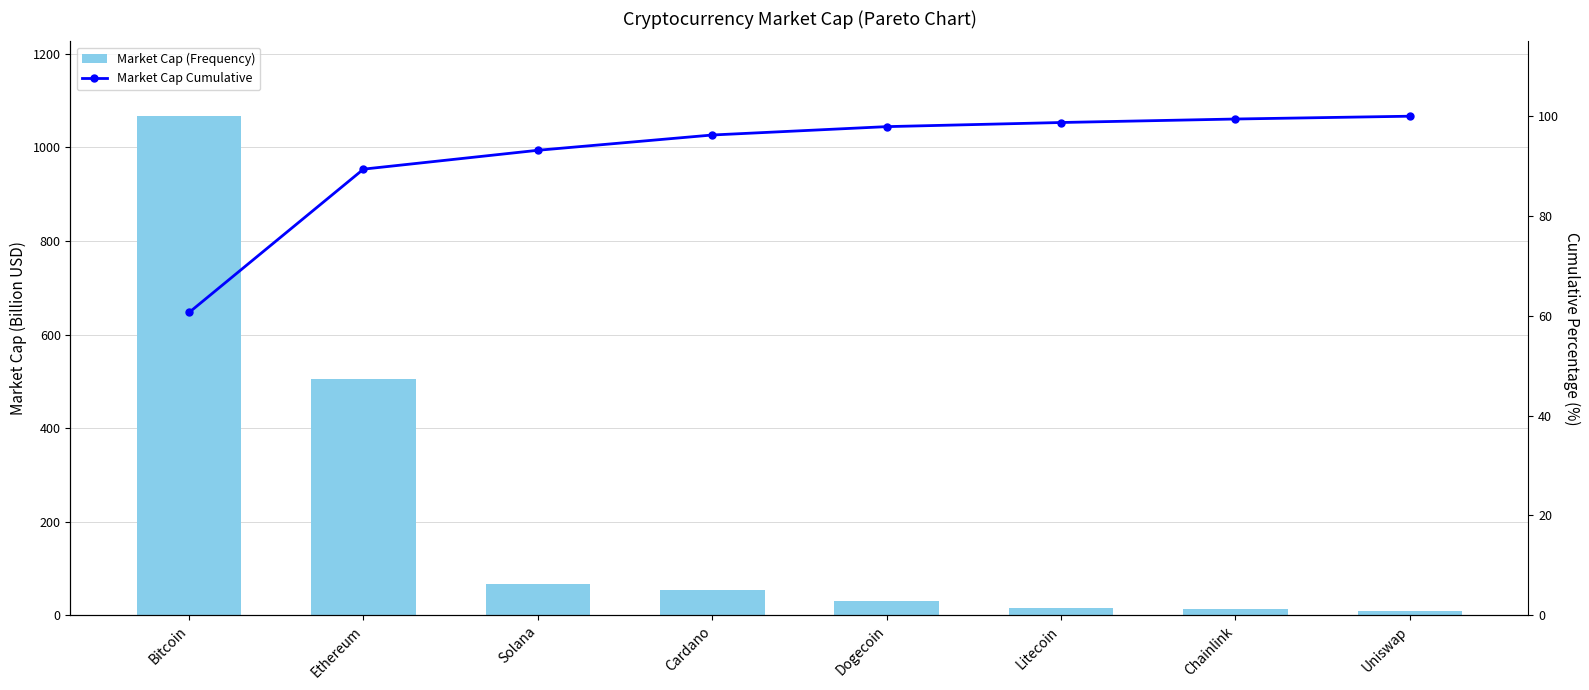

What is the difference between the maximum and minimum values in the Market Cap Cumulative series?

39.3